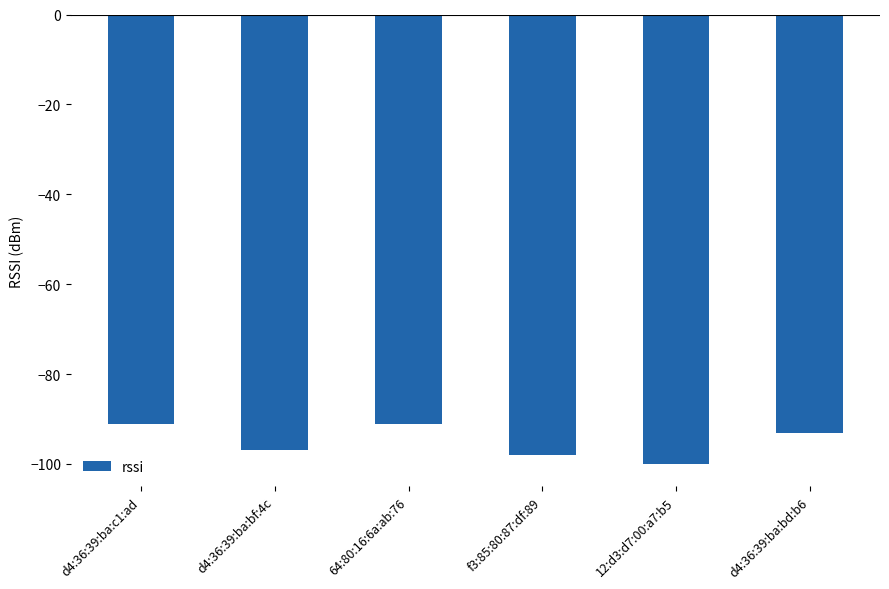

The chart shows a value of -91 at 64:80:16:6a:ab:76. True or false?

True